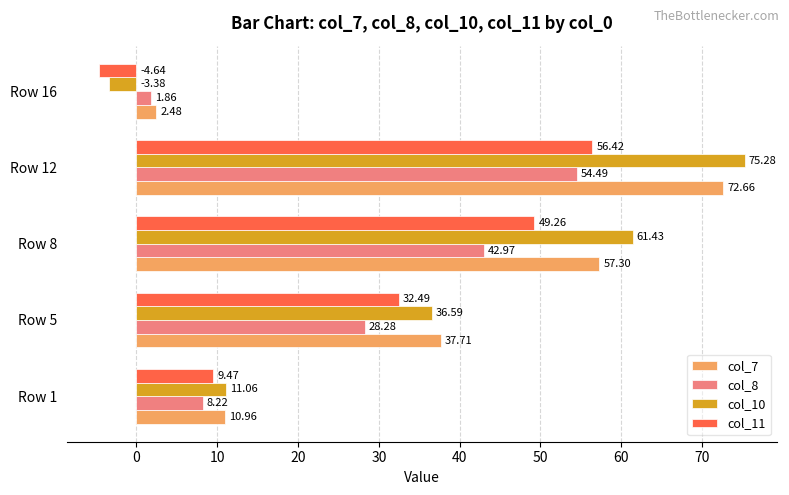

What is the sum of the col_7 values at Row 8 and Row 5?

95.0